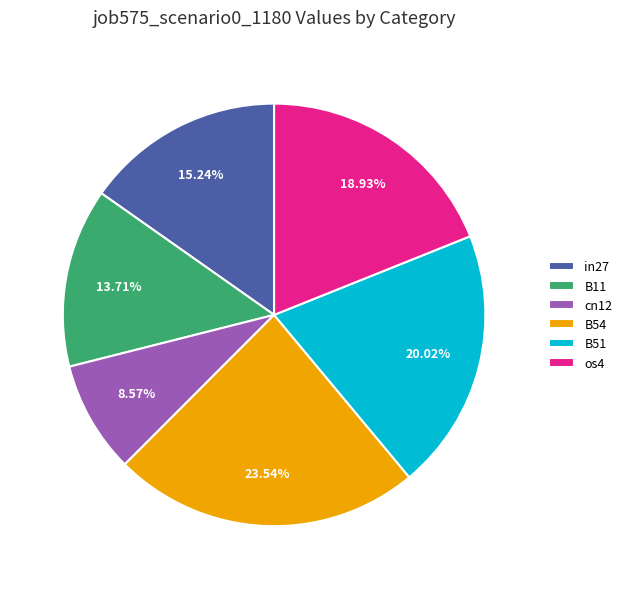

The os4 slice represents 8% of the pie. True or false?

False